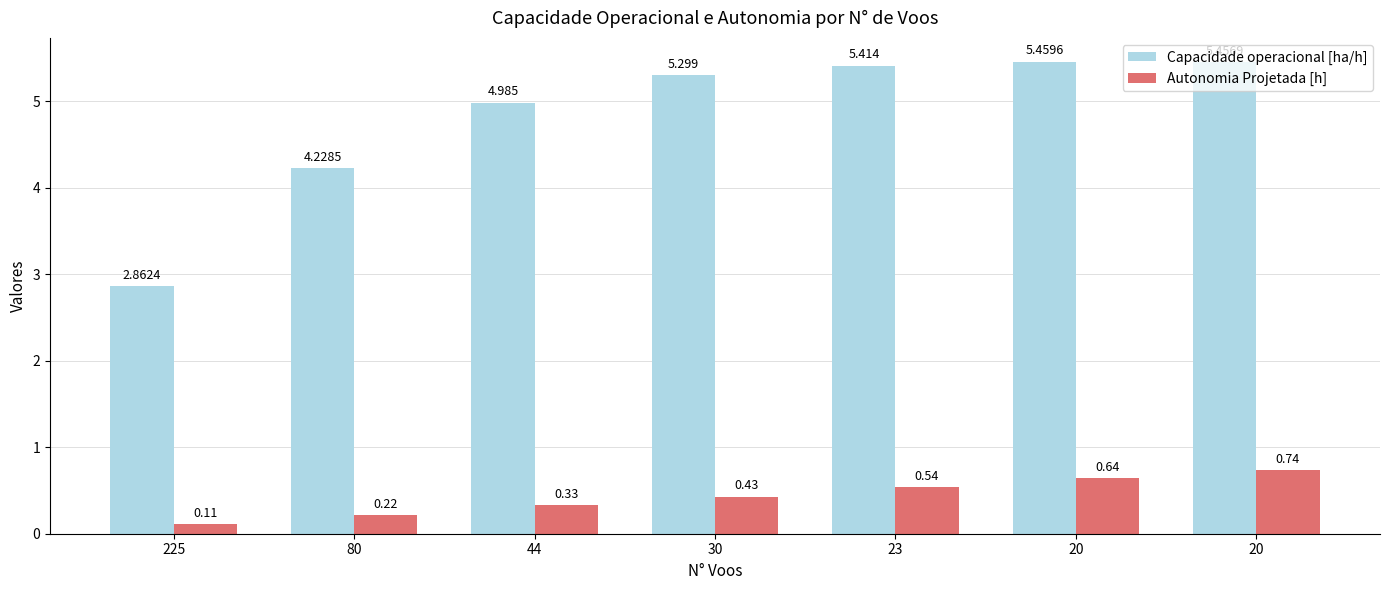

True or false: Capacidade operacional [ha/h] has a value of 1.3 at 23.

False